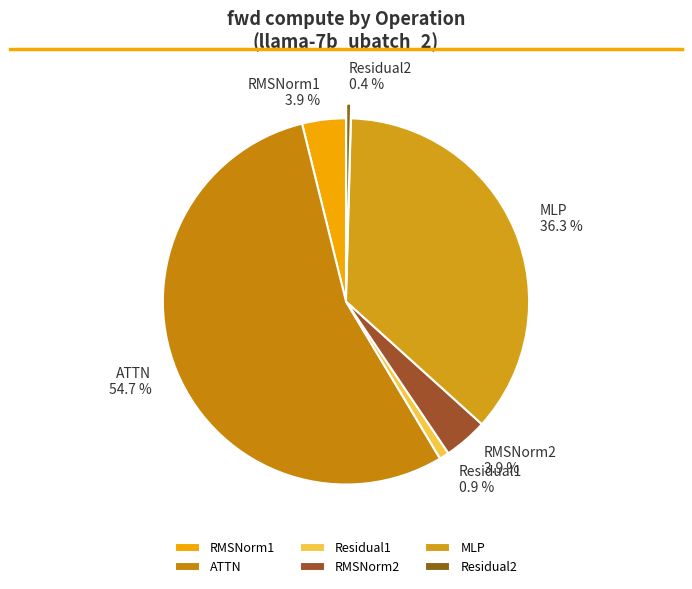

Combined, do RMSNorm1 and RMSNorm2 account for over 50%?

No